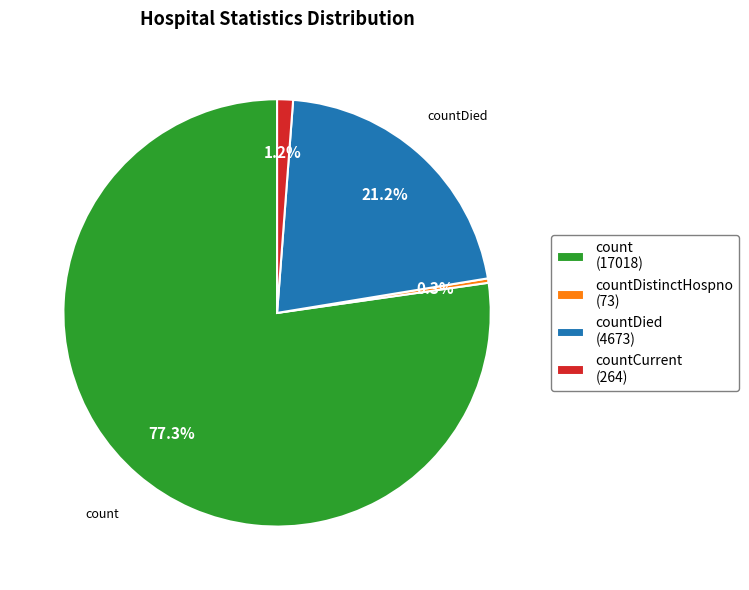

What percentage is NOT represented by countDied (4673)?

78.8%